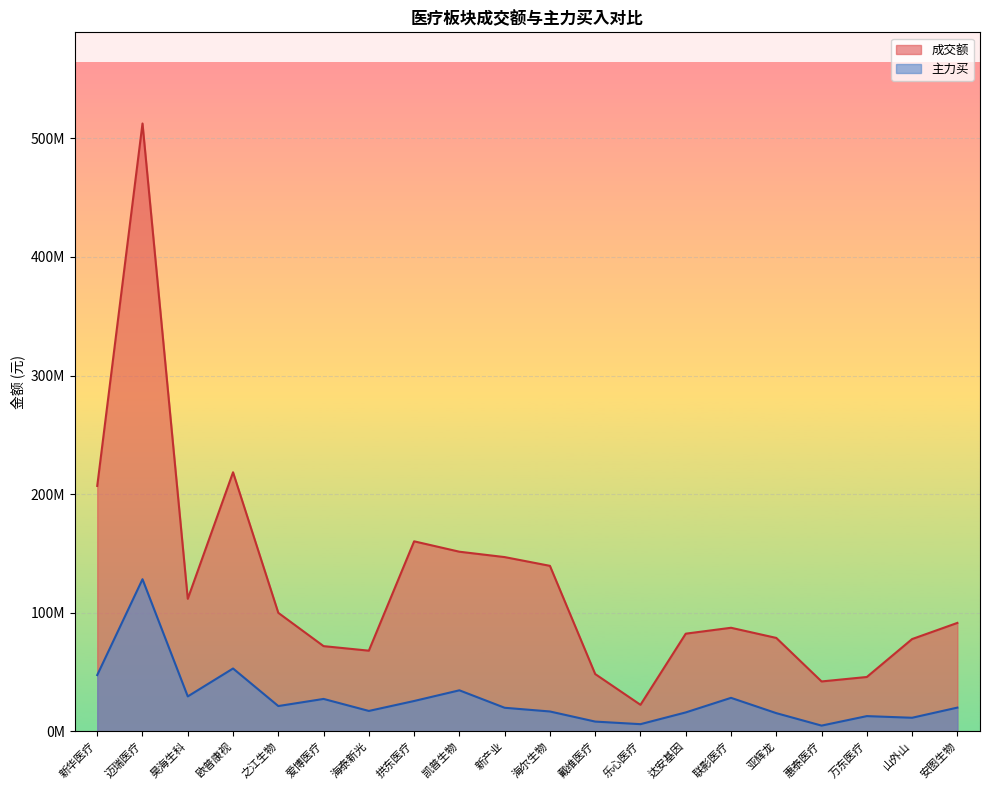

What is the total value across all series at 达安基因?

98111144